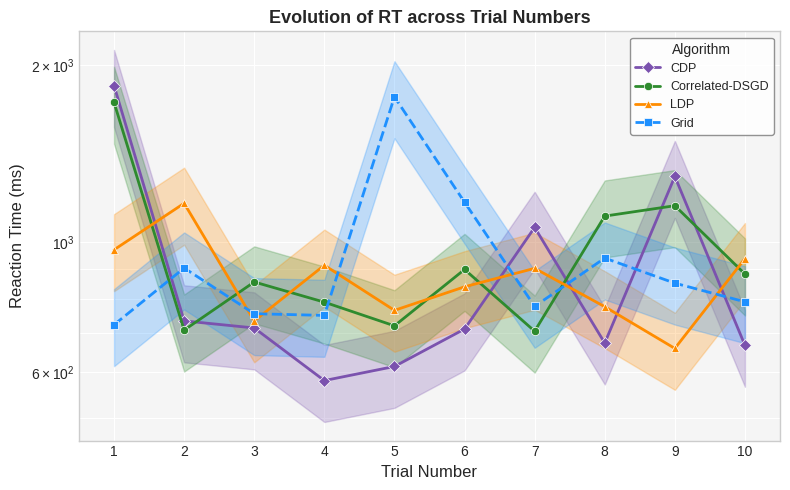

At which category is the sum across all series the highest?

1